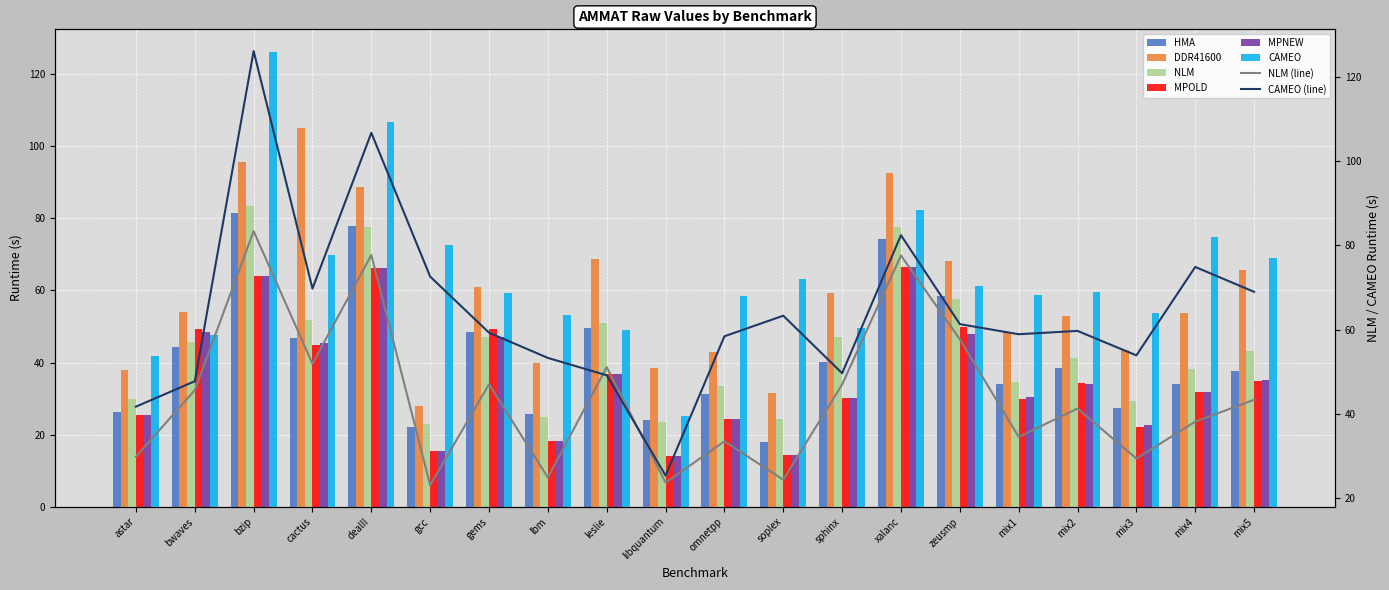

Is the value of HMA at mix1 greater than the value of MPNEW at bwaves?

No